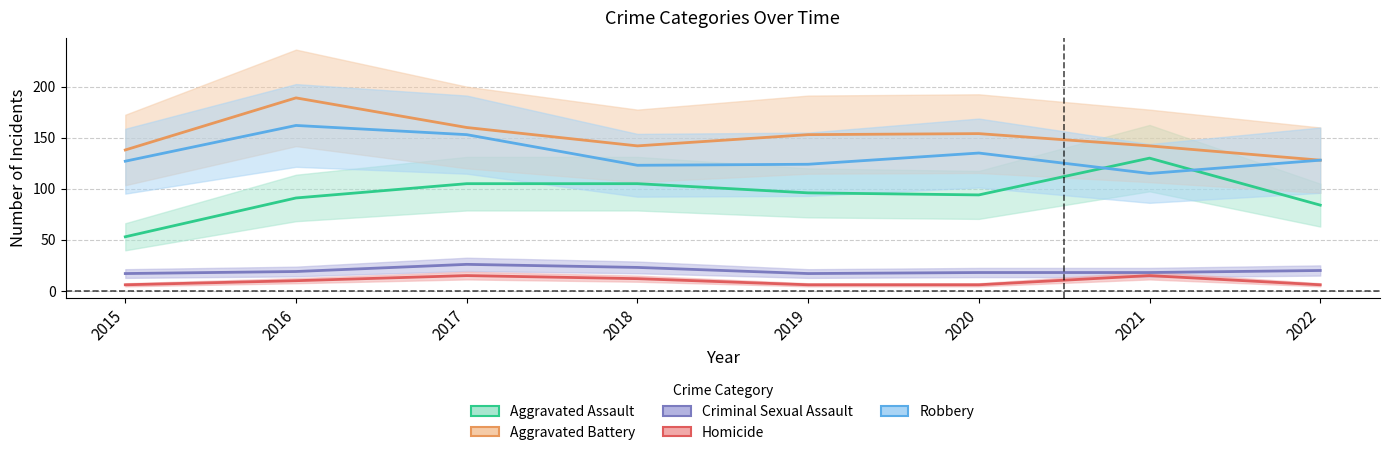

Is it true that Robbery equals 127 at 2015?

True